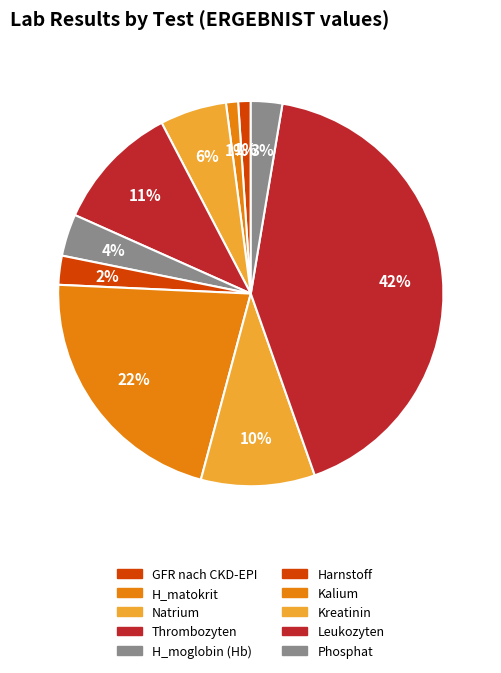

What percentage is the H_moglobin (Hb) slice, to the nearest percent?

4%